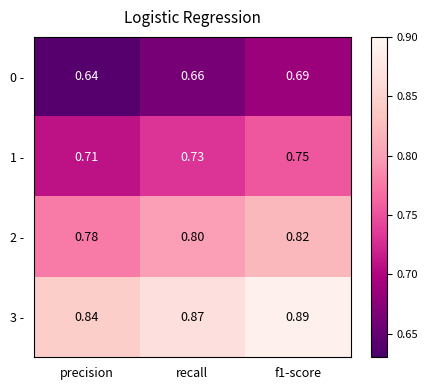

At which label is 2 - closest to 0?

precision